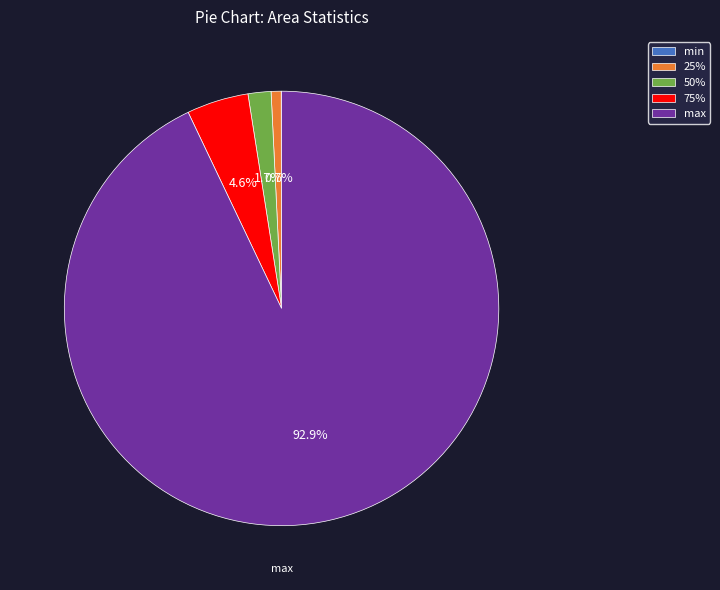

To the nearest percent, what is the average slice percentage?

20%